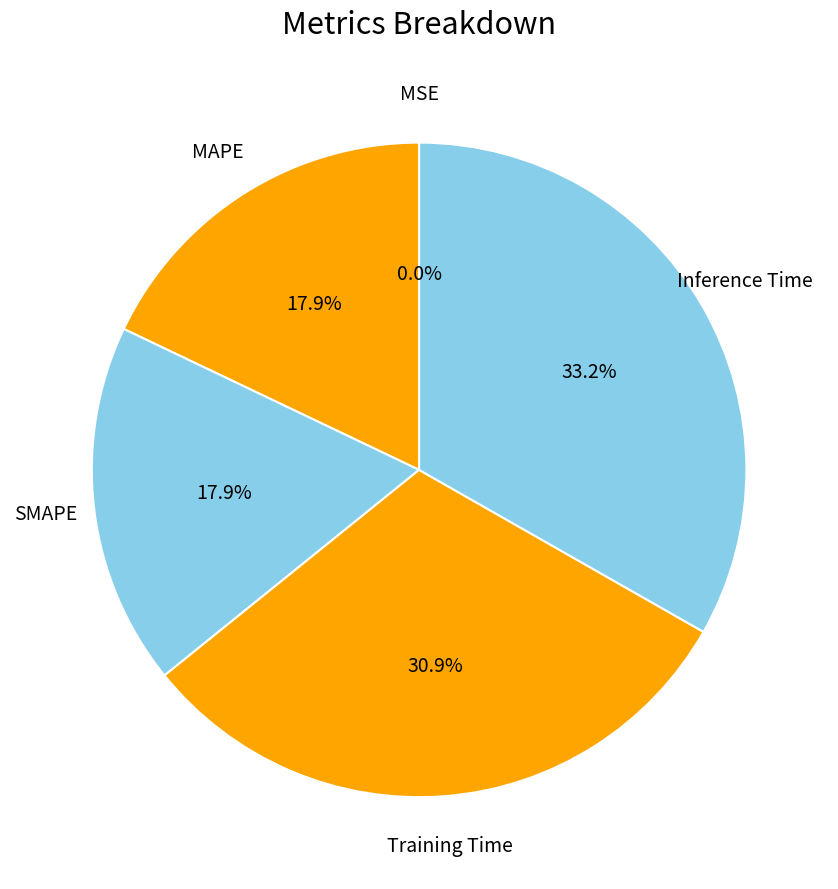

Which slice is the largest?

Inference Time